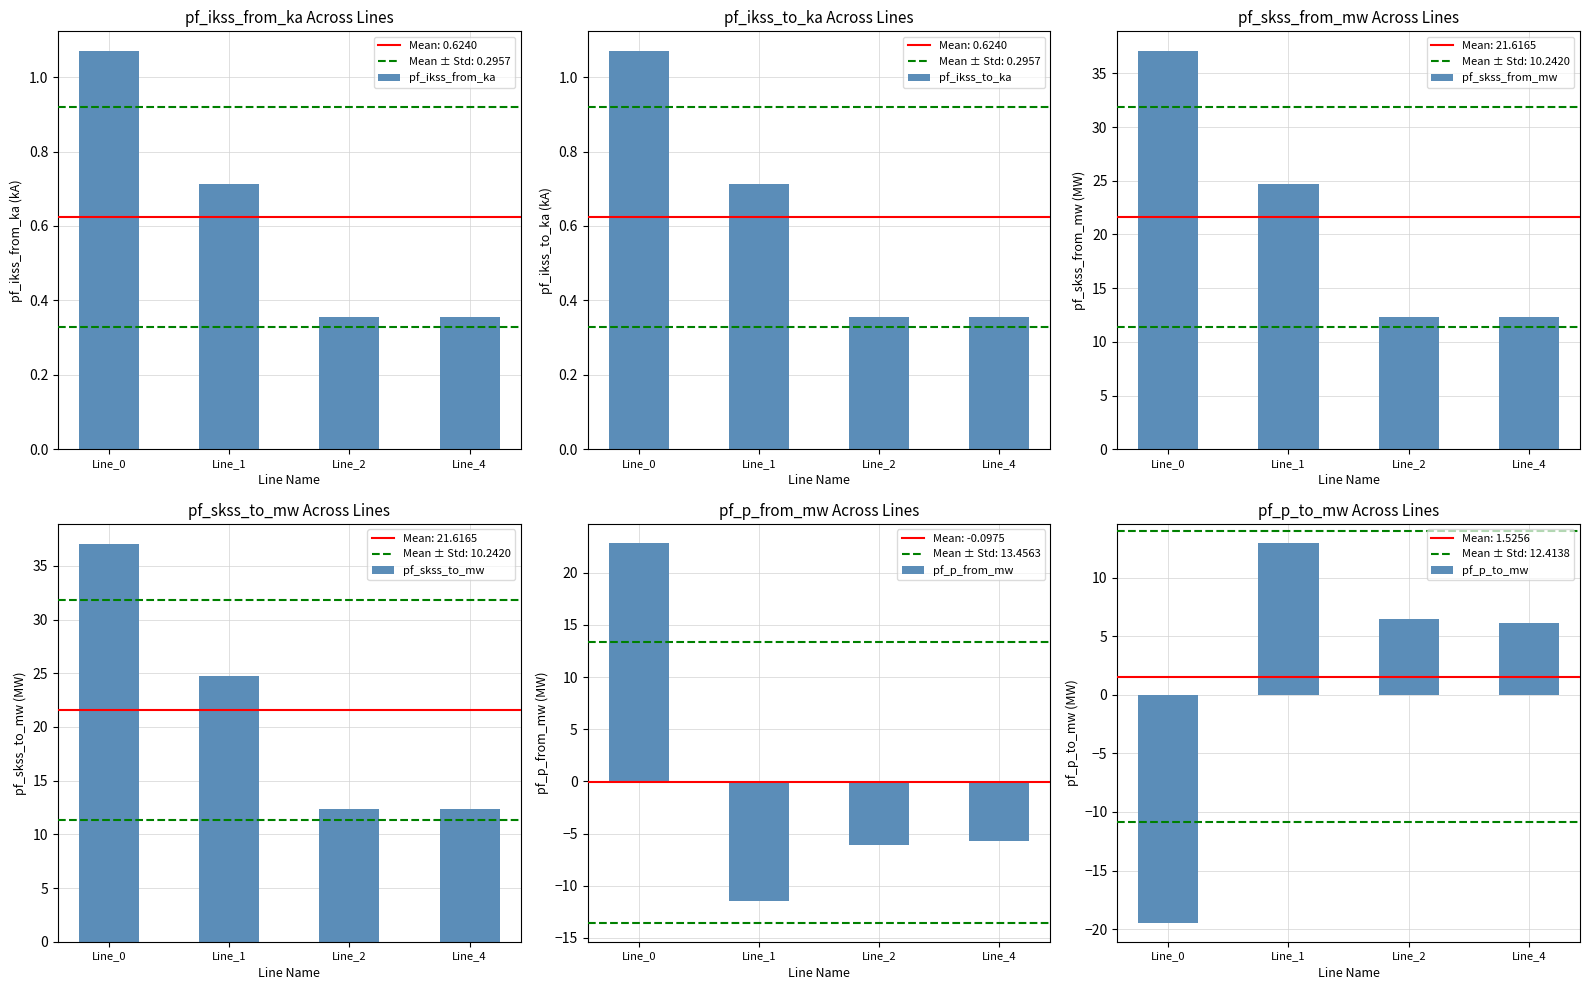

Which category has the lowest value in the pf_ikss_from_ka series?

Line_2